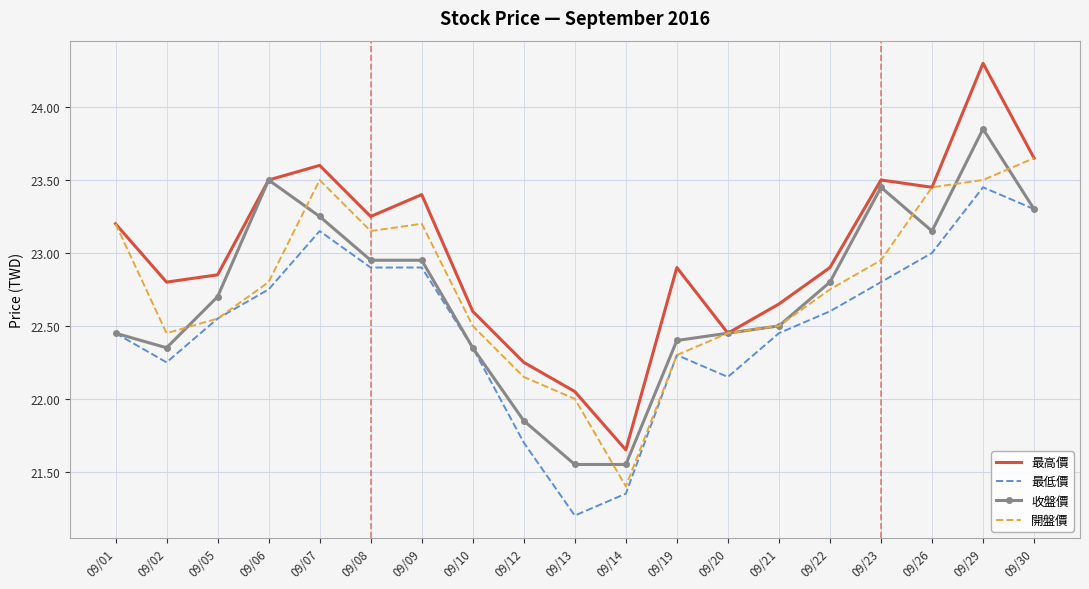

What is the sum of the 最低價 values at 09/20 and 09/19?

44.5